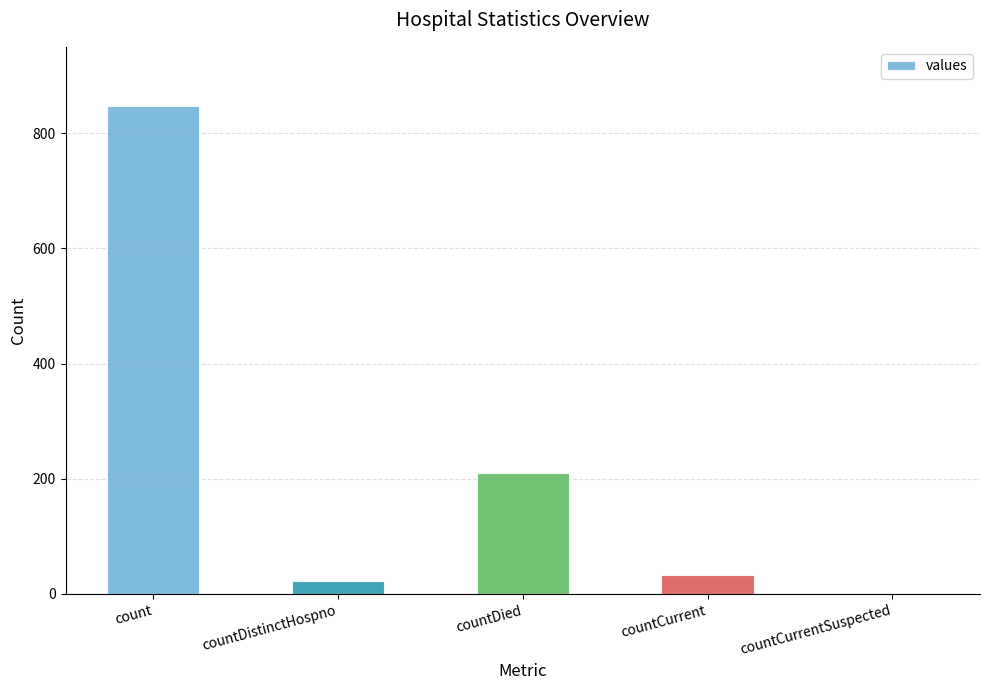

What is the maximum value shown in the chart?

847